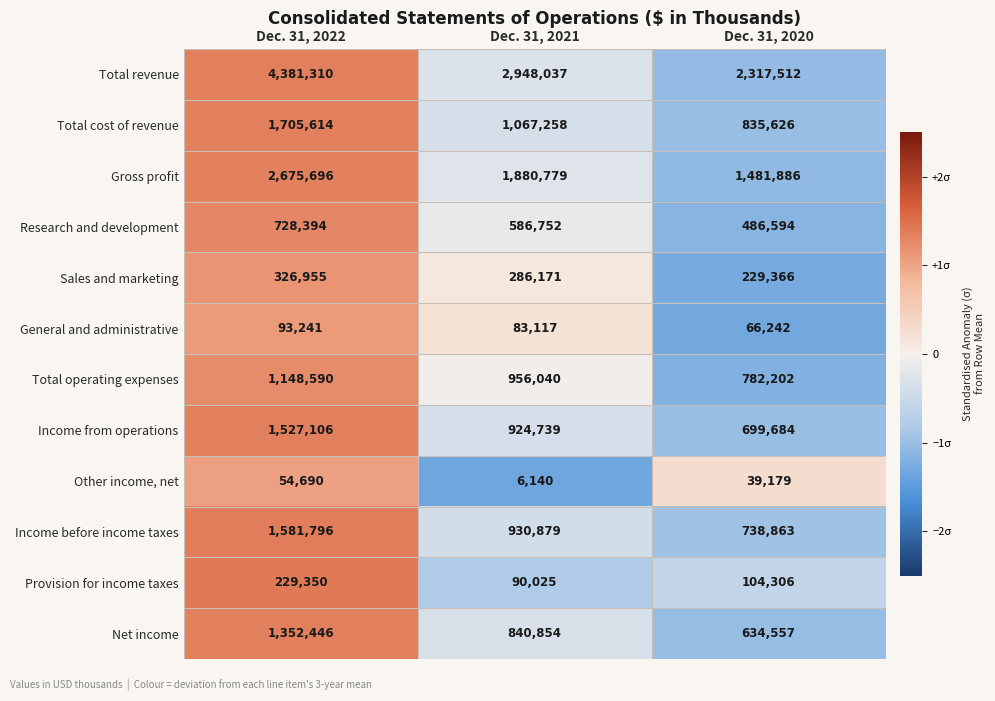

Count the number of data series in this chart.

12